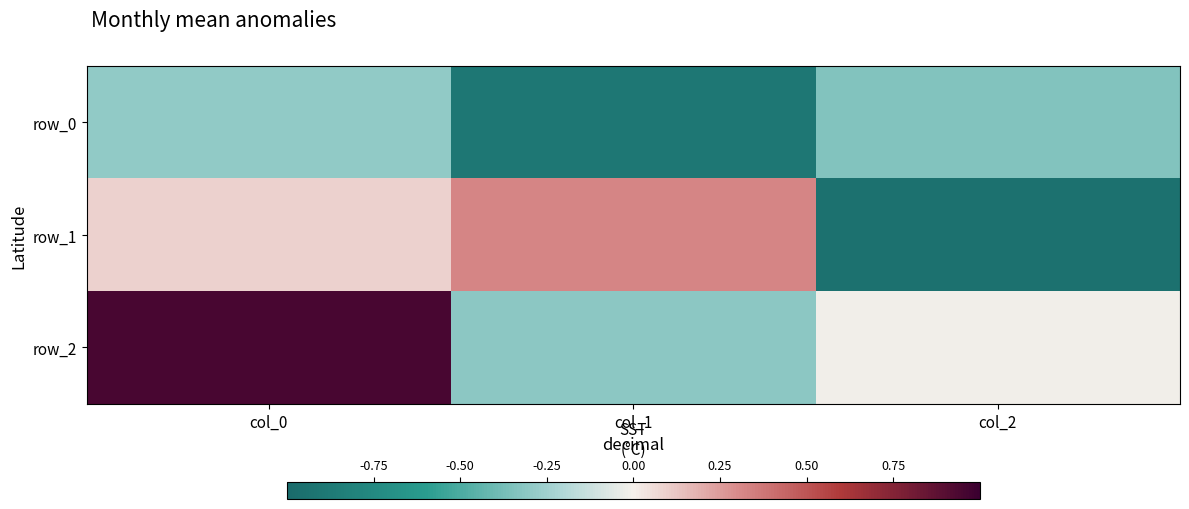

Reading right to left, what are all the values shown in this chart?

row_0: -0.3	-0.9	-0.3
row_1: -0.9	0.3	0.1
row_2: -0.0	-0.3	1.0